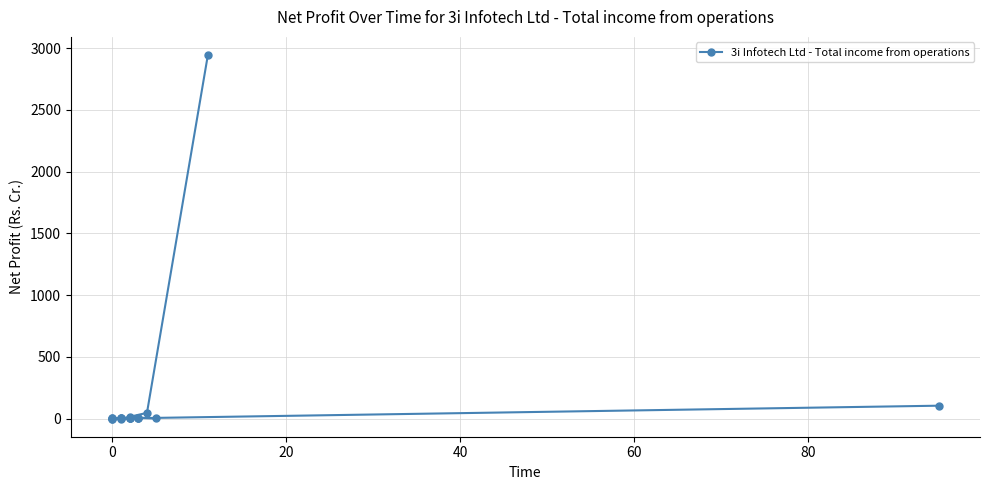

Is this an area chart (filled region under the line)?

No